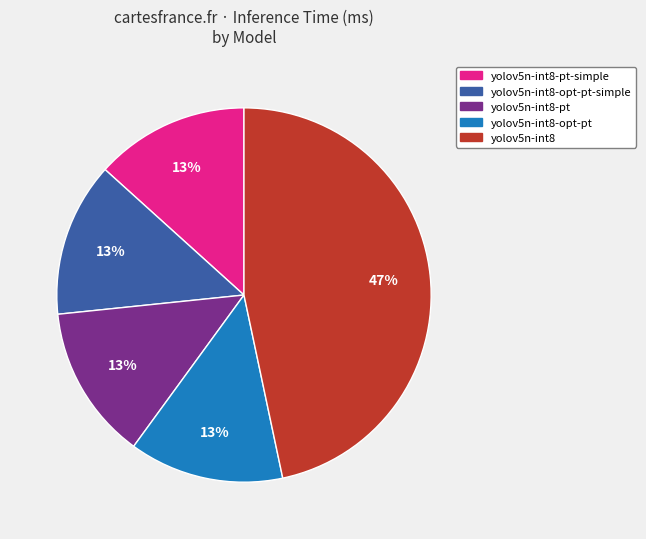

Does any single category account for the majority?

No